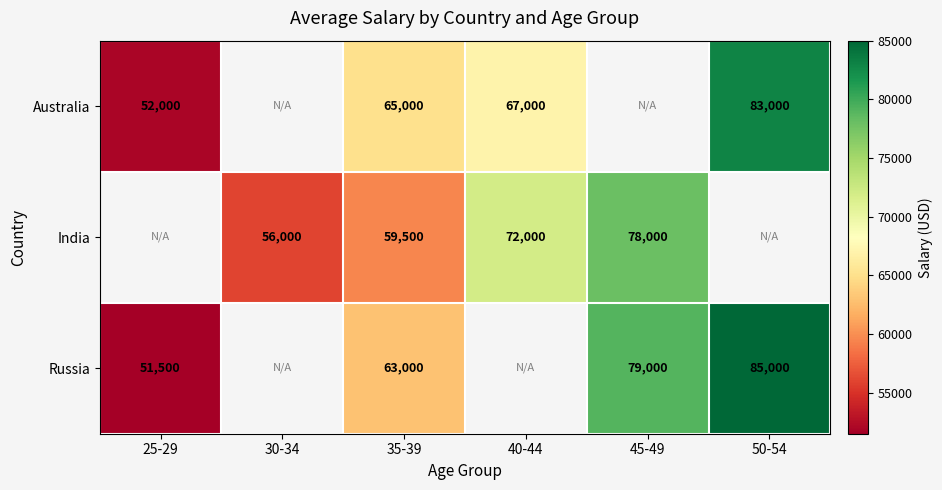

True or false: Russia has a value of 107291.0 at 45-49.

False